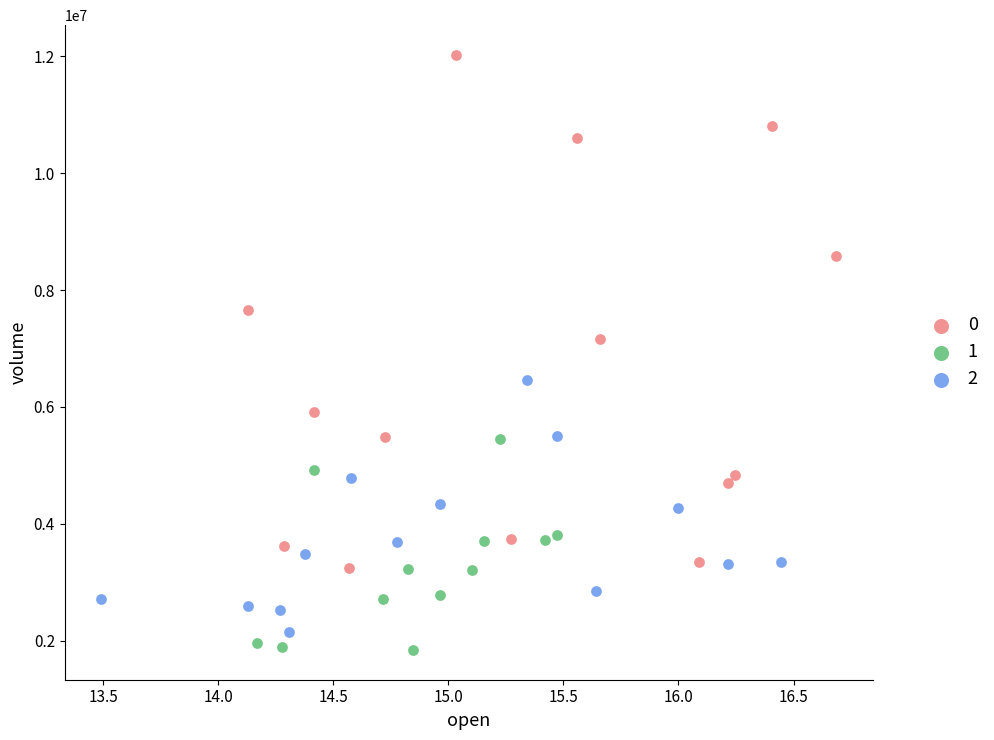

Which series has the widest spread of Y values?

0